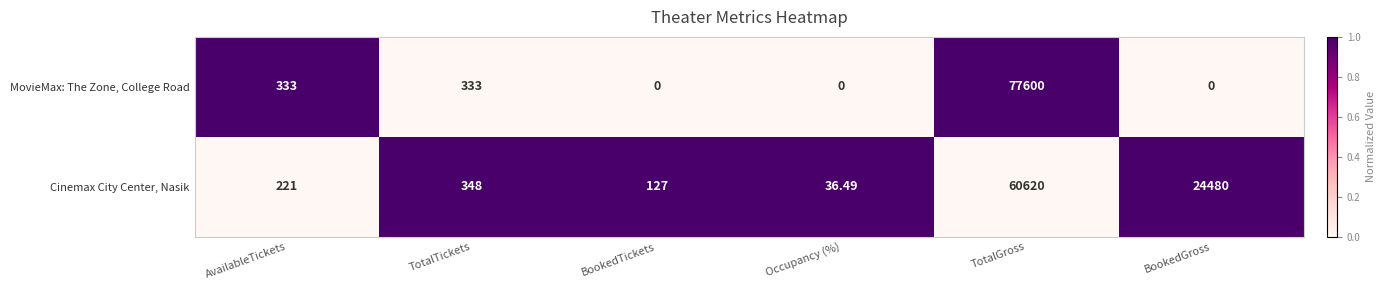

Which category has the highest value across all series?

TotalGross